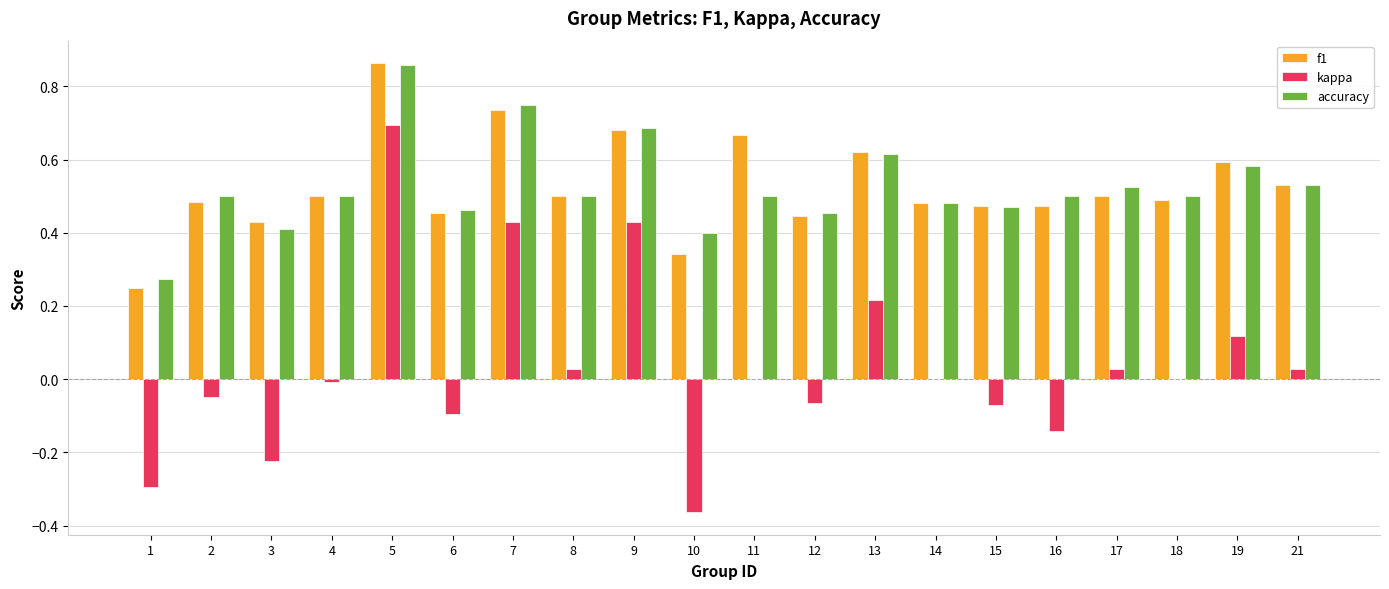

Which category has the highest value across all series?

5